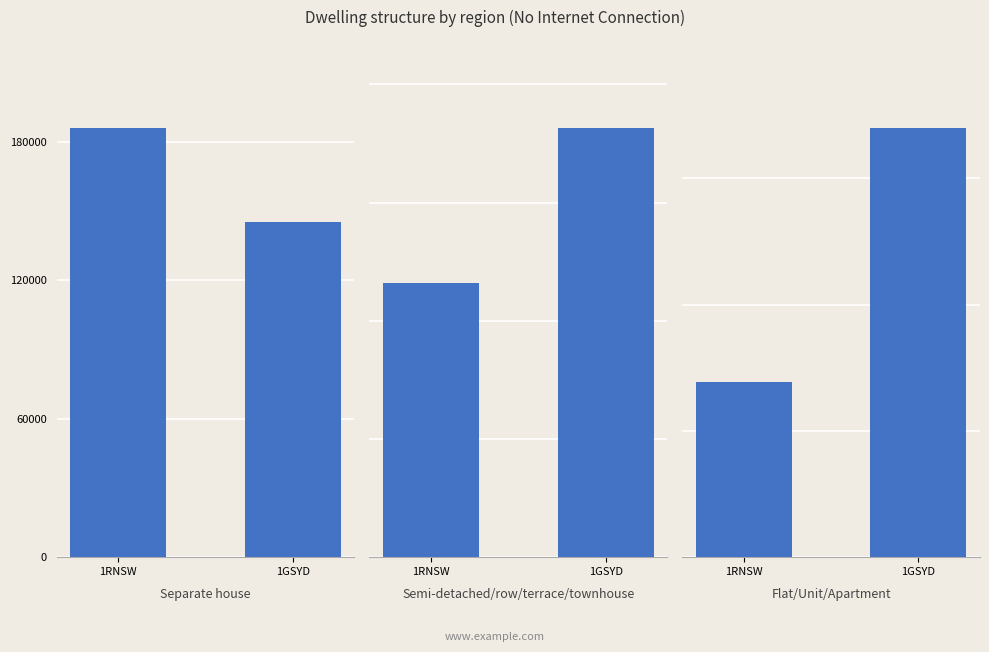

How many Separate house values are between 145146 and 186245?

2